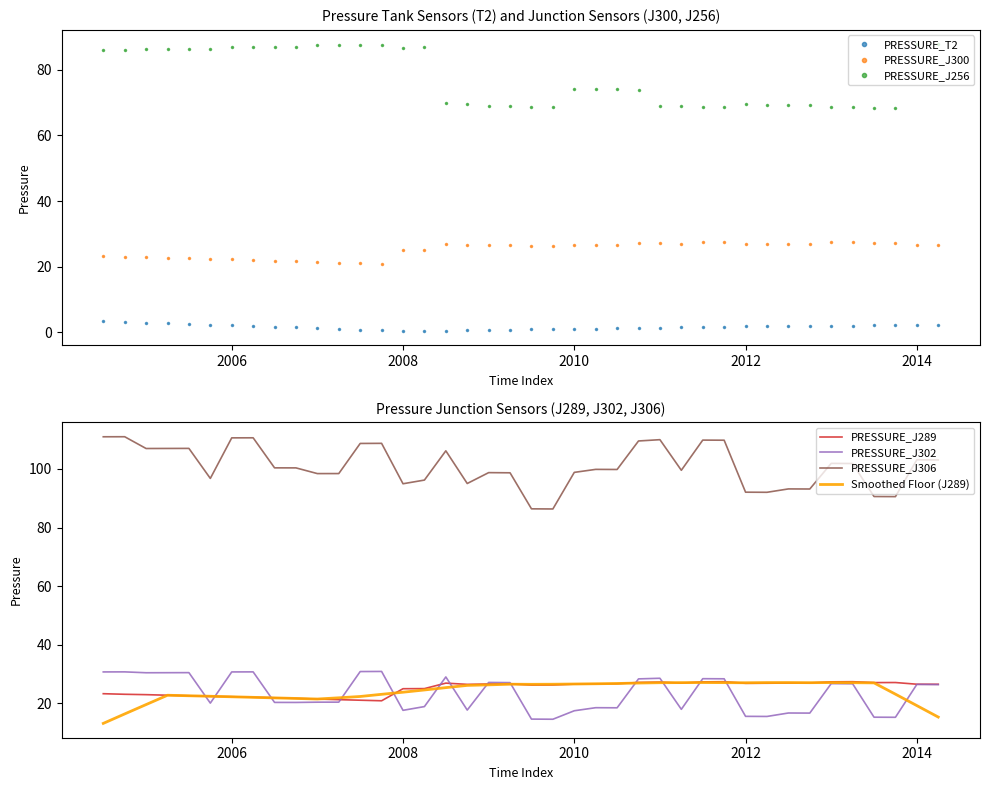

True or false: PRESSURE_J256 and PRESSURE_T2 cross at least once.

False